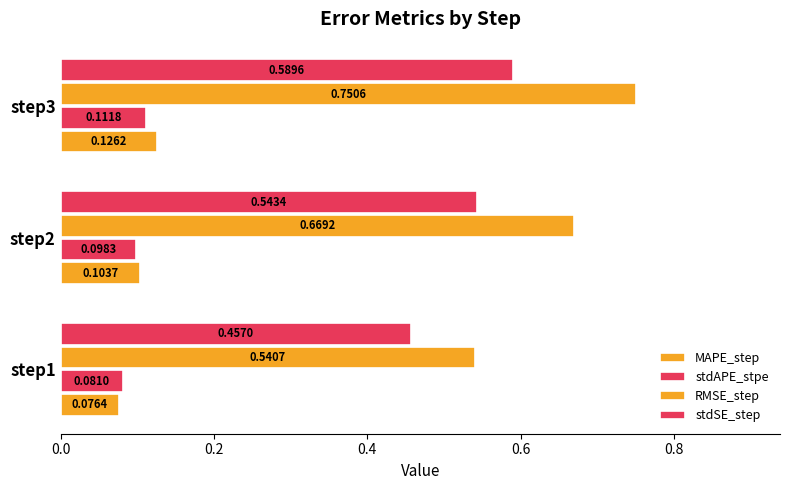

How many stdAPE_stpe values are between 0 and 1?

3